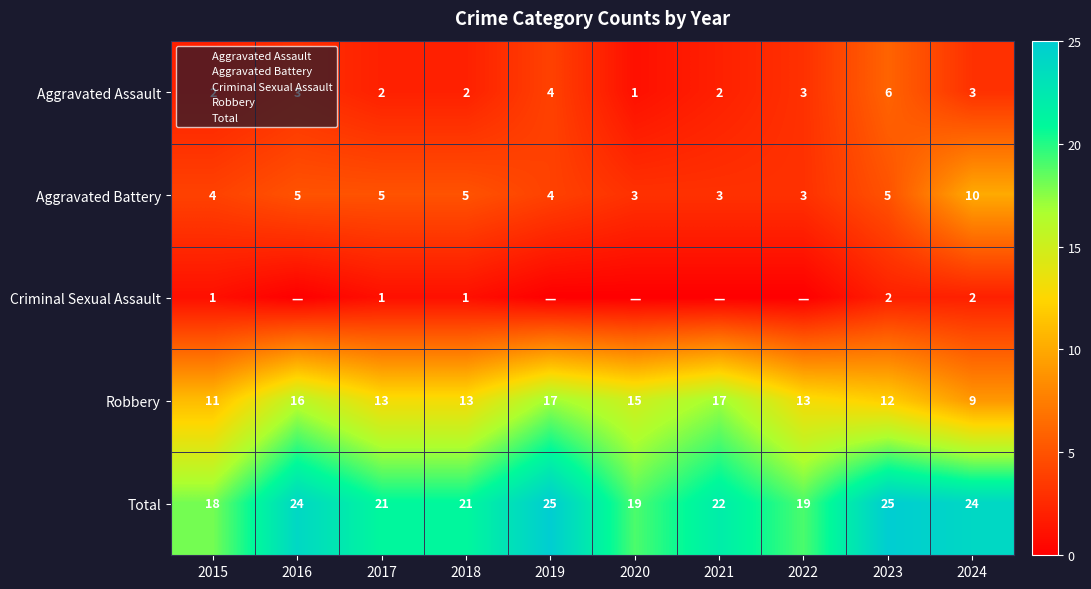

How many data points in Aggravated Assault are above 3?

2